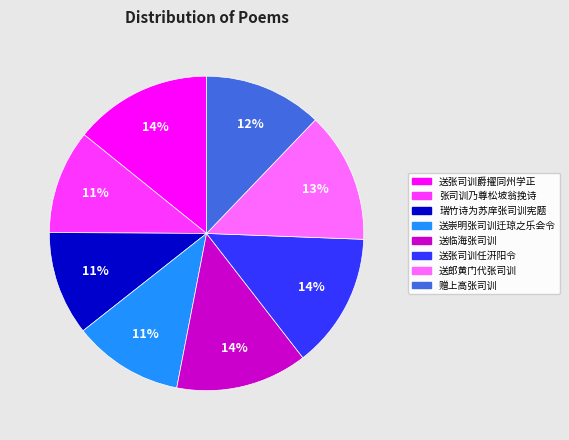

Is there a majority slice in this chart?

No